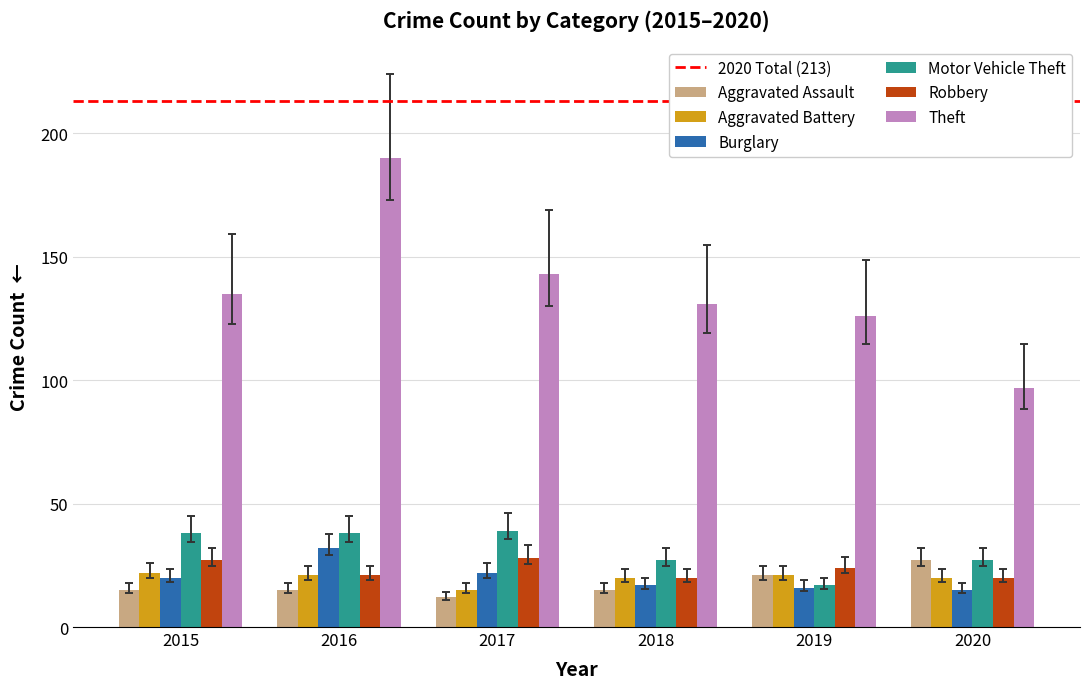

What is the difference between the highest and lowest values at 2017?

131